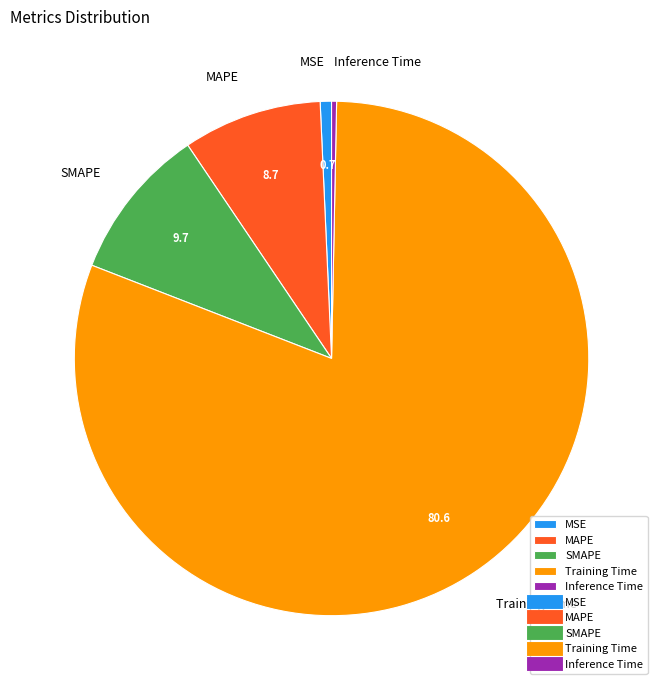

Do Training Time and SMAPE together represent more than half of the pie?

Yes